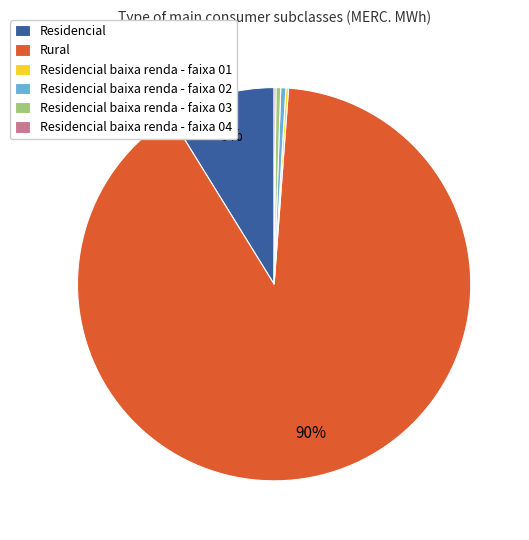

What is the ratio of the value at Residencial to the value at Residencial baixa renda - faixa 02?

20.8